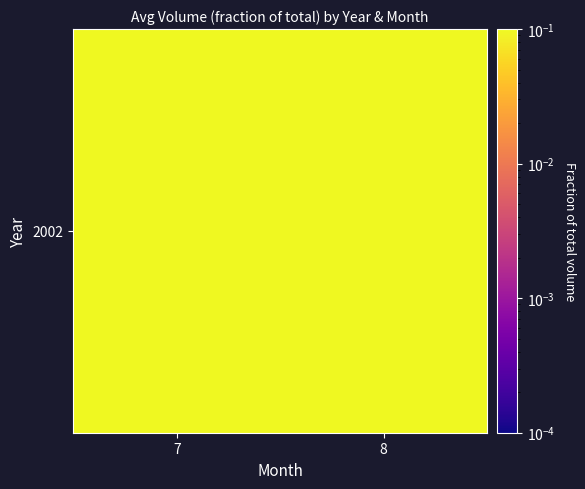

Rank the categories by value from highest to lowest.

7, 8